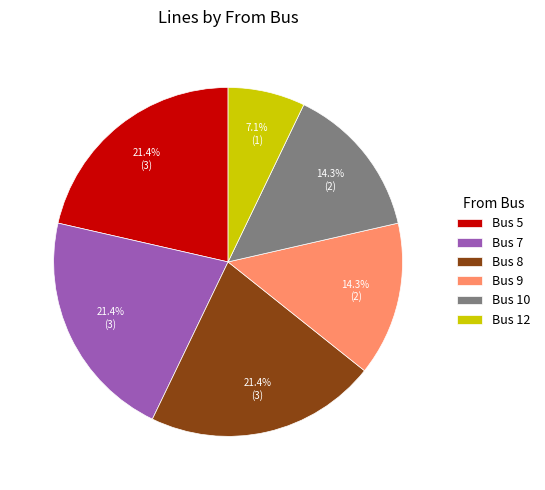

Does Bus 9 account for over 50% of the chart?

No